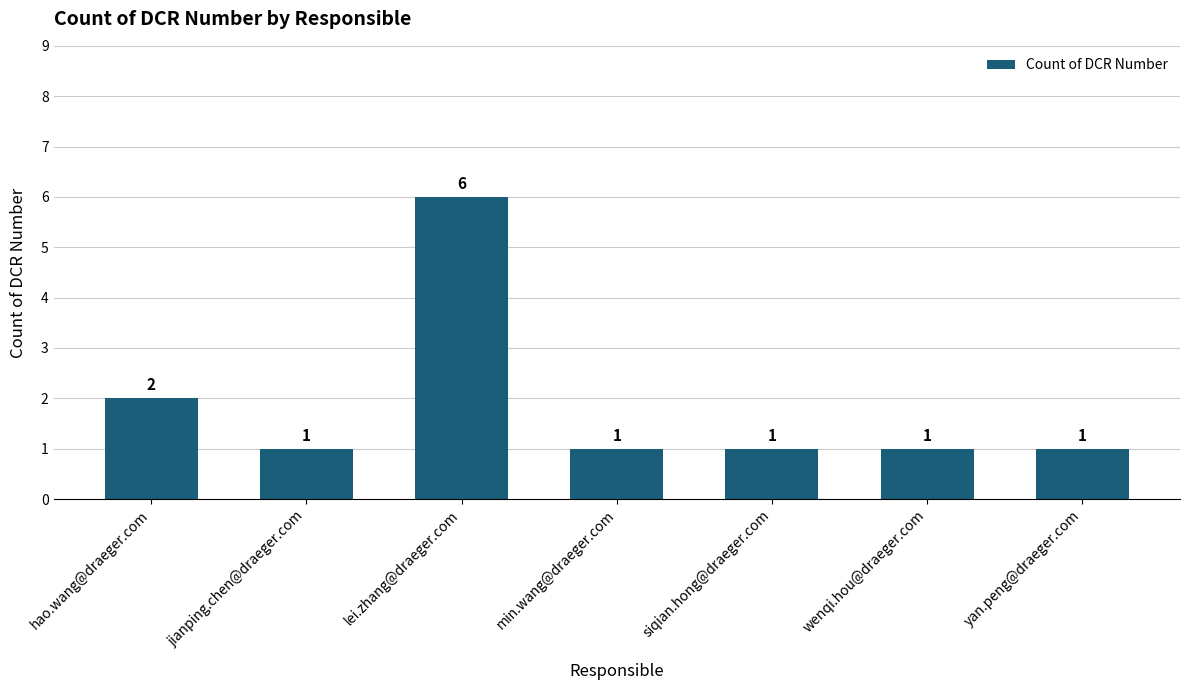

Approximately how many times larger is the value at jianping.chen@draeger.com compared to siqian.hong@draeger.com?

1.0